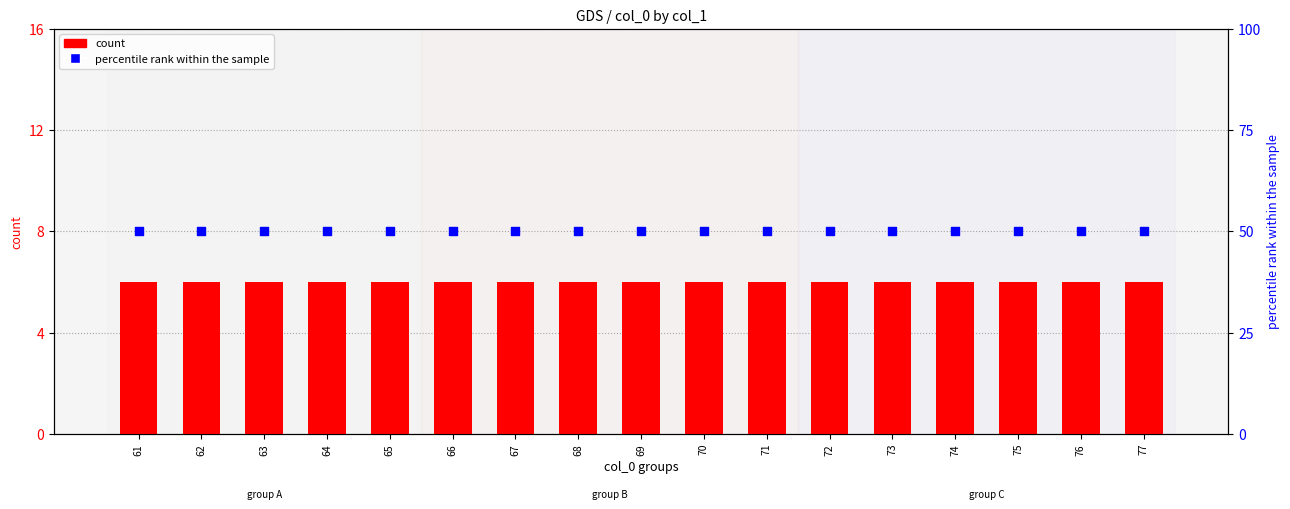

What are all the series names shown in the legend?

count, percentile rank within the sample